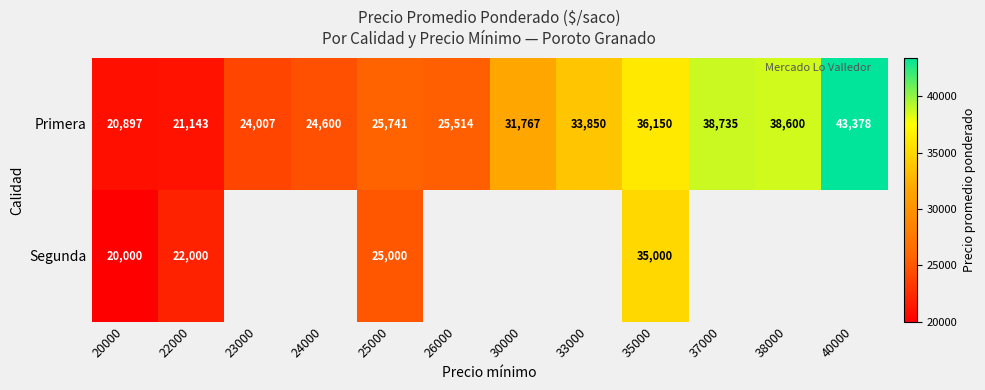

Which label corresponds to the largest value in the chart?

40000